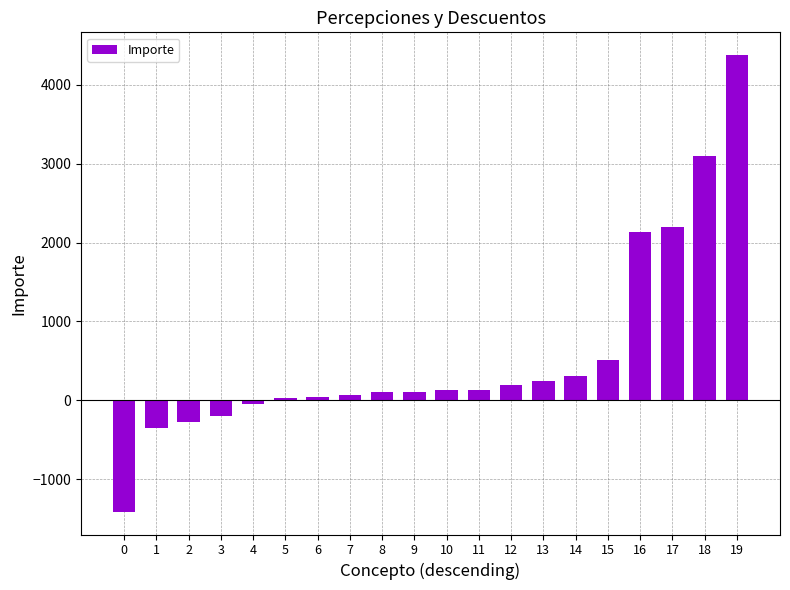

What is the change in value from 8 to 10?

+26.0